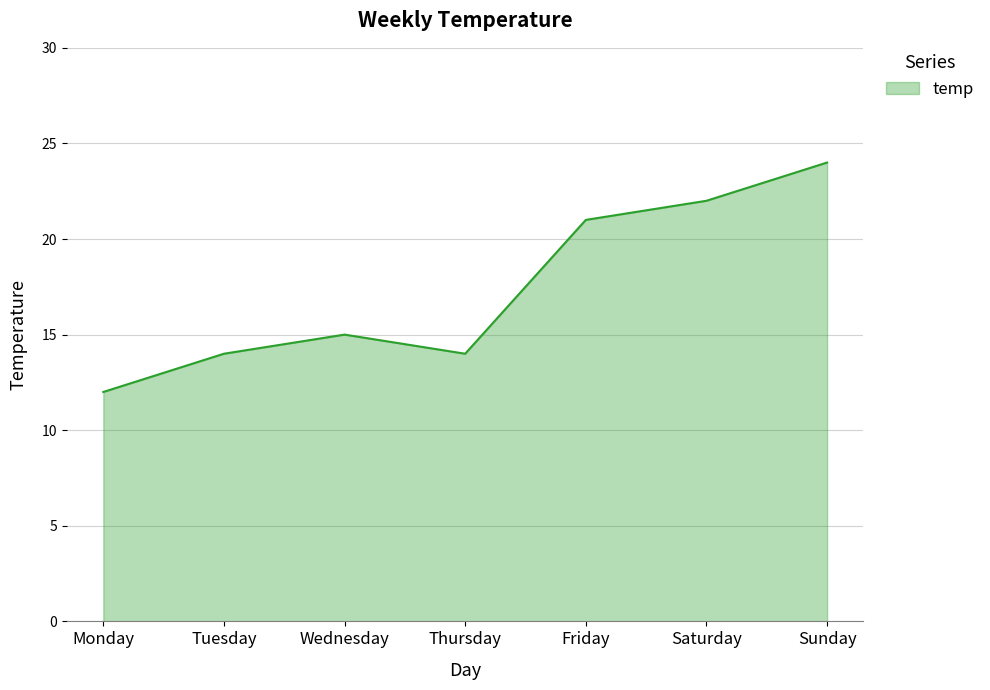

Read the value at Monday.

12